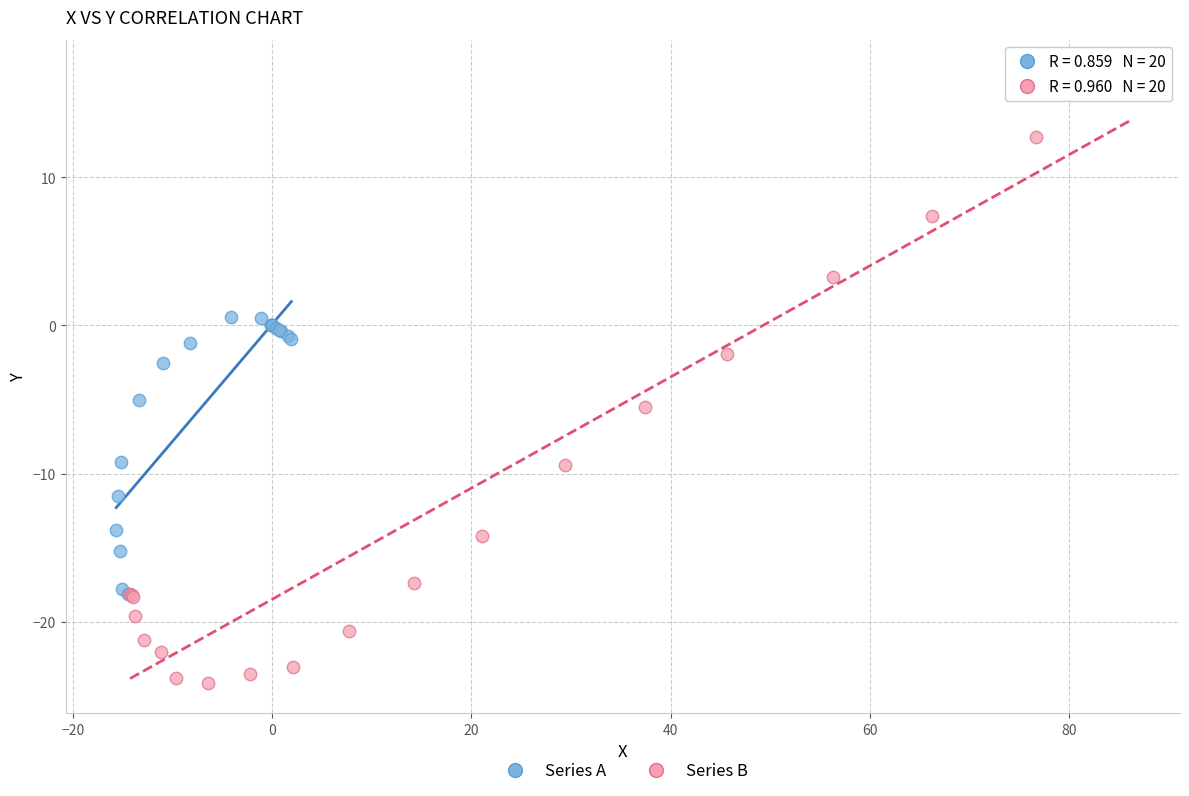

Which series has the widest spread of Y values?

Series B